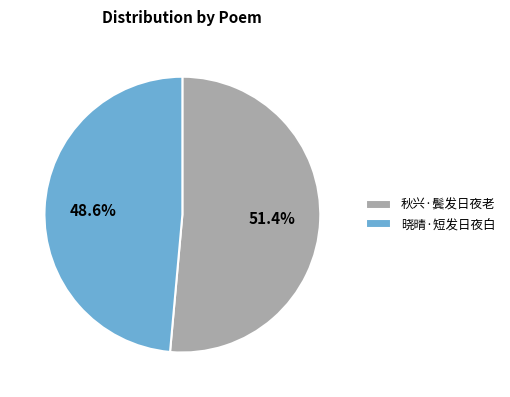

The 秋兴·鬓发日夜老 slice represents 51% of the pie. True or false?

True